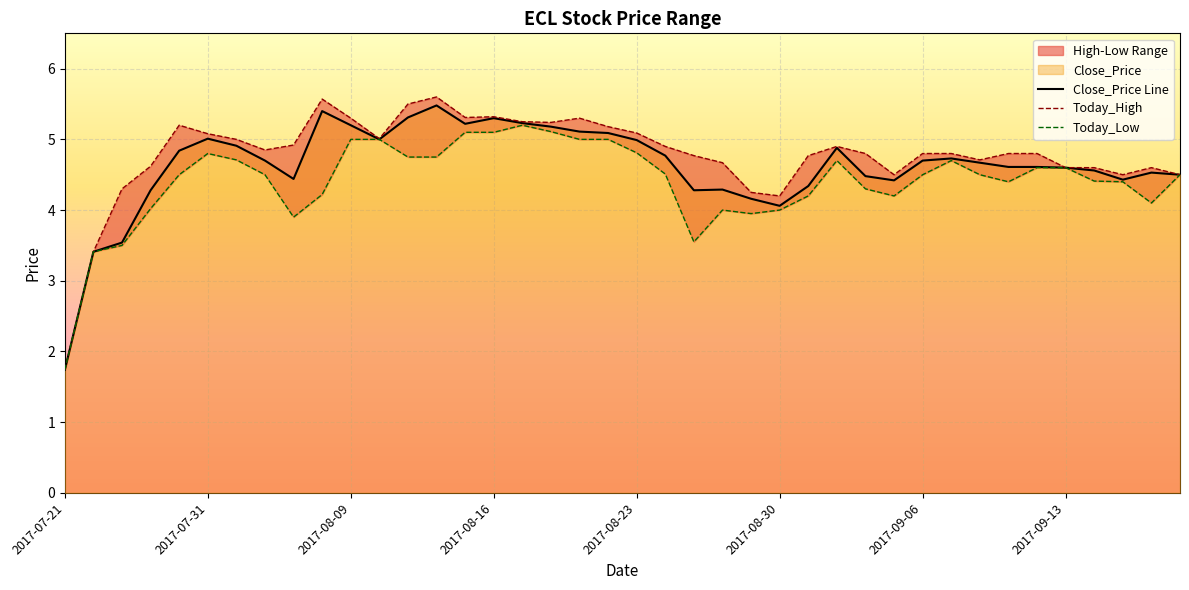

At which label is Close_Price closest to 3?

2017-07-25